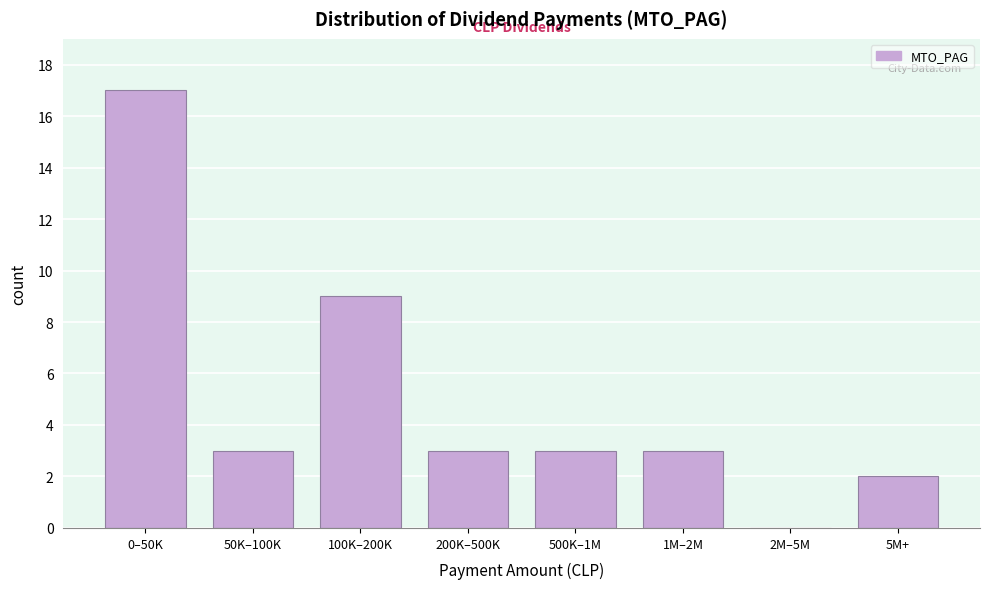

Reading left to right, extract all data points from this chart.

0–50K=17	50K–100K=3	100K–200K=9	200K–500K=3	500K–1M=3	1M–2M=3	2M–5M=0	5M+=2